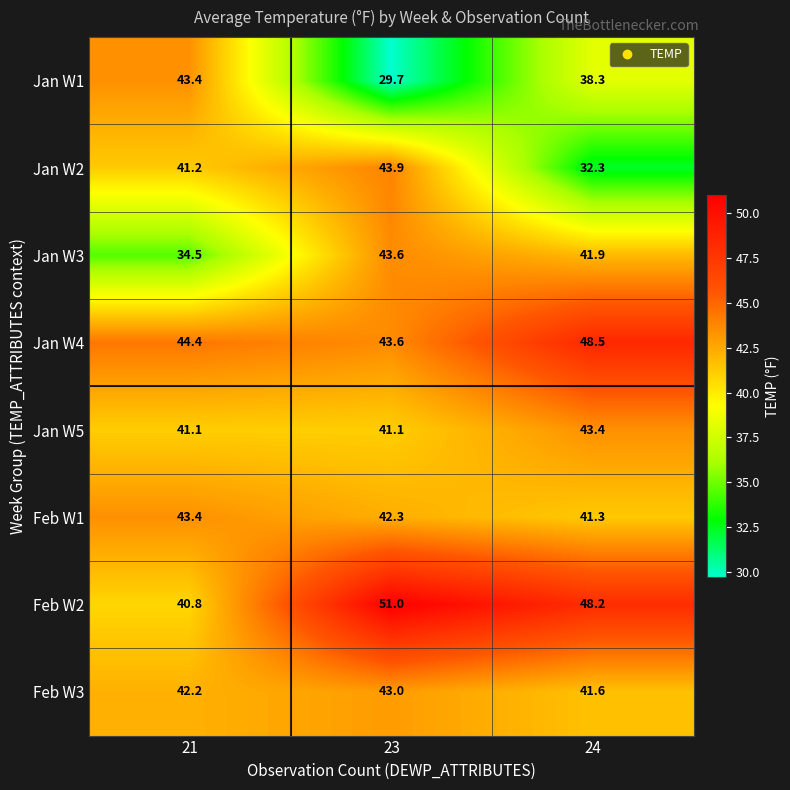

What is the average value of the Jan W1 series?

37.1